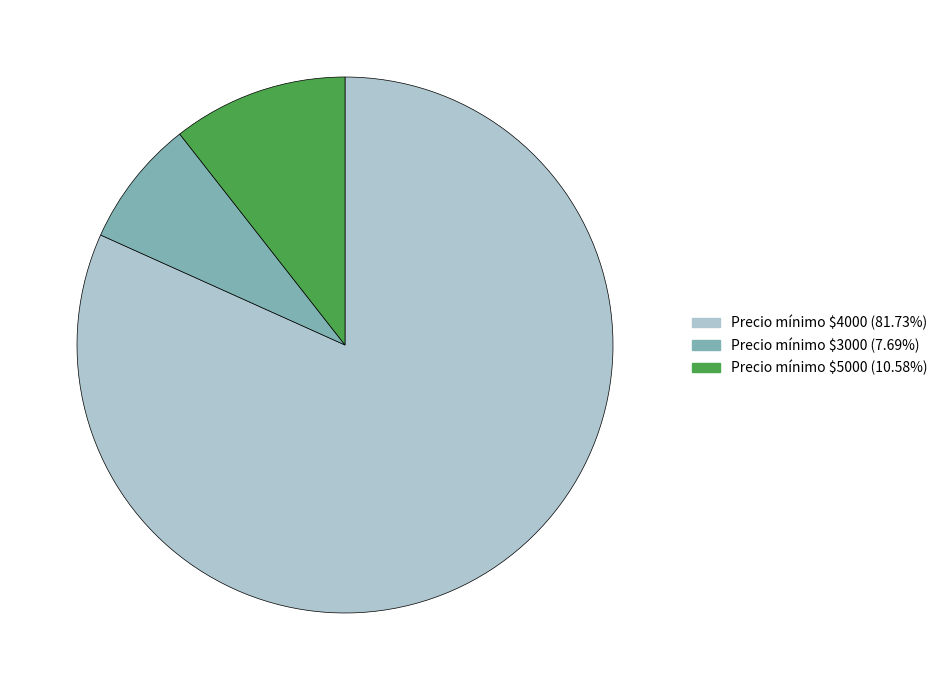

Does Precio mínimo $4000 (81.73%) represent more than half of the total?

Yes